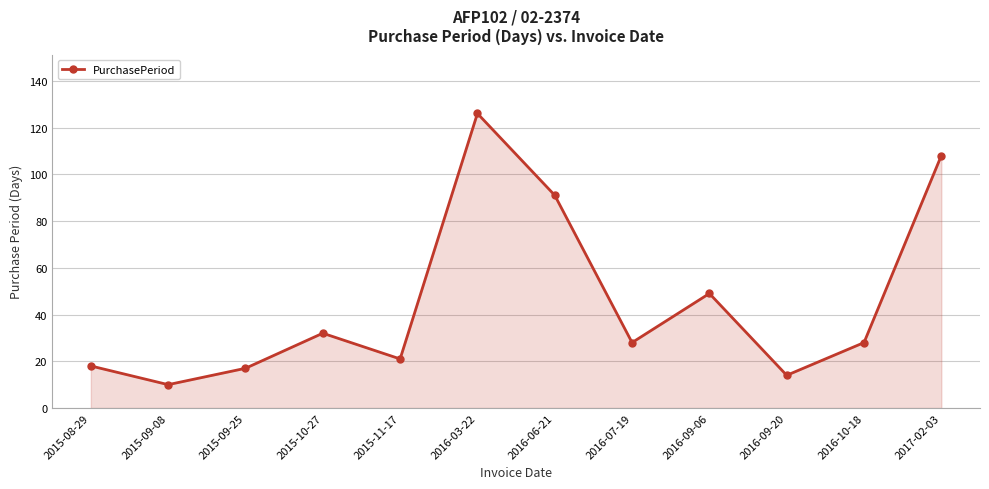

What is the difference between the maximum and second lowest values?

112